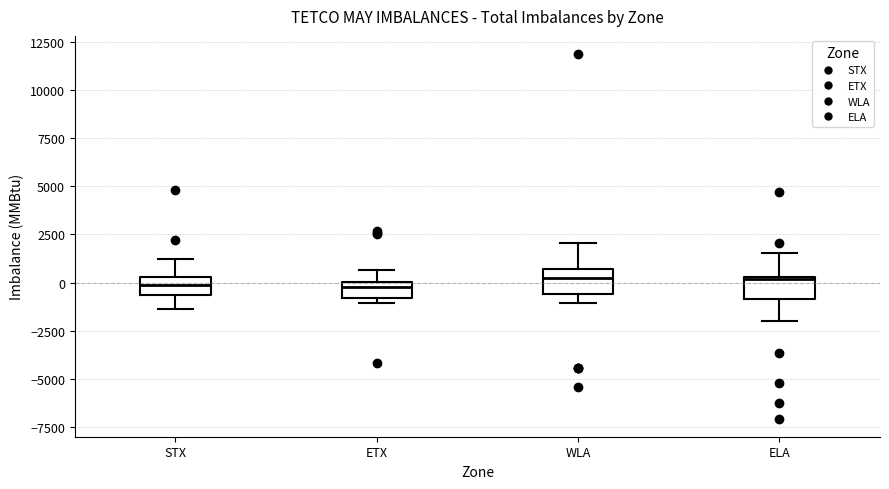

Where does the upper whisker of the box for ETX end on the y-axis? The values are not printed on the chart, so give them approximately, as read against the axis.

500